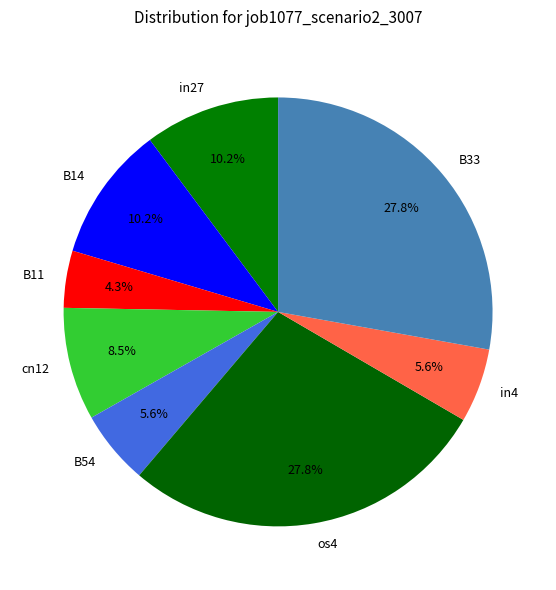

Do B54 and B33 together represent more than half of the pie?

No